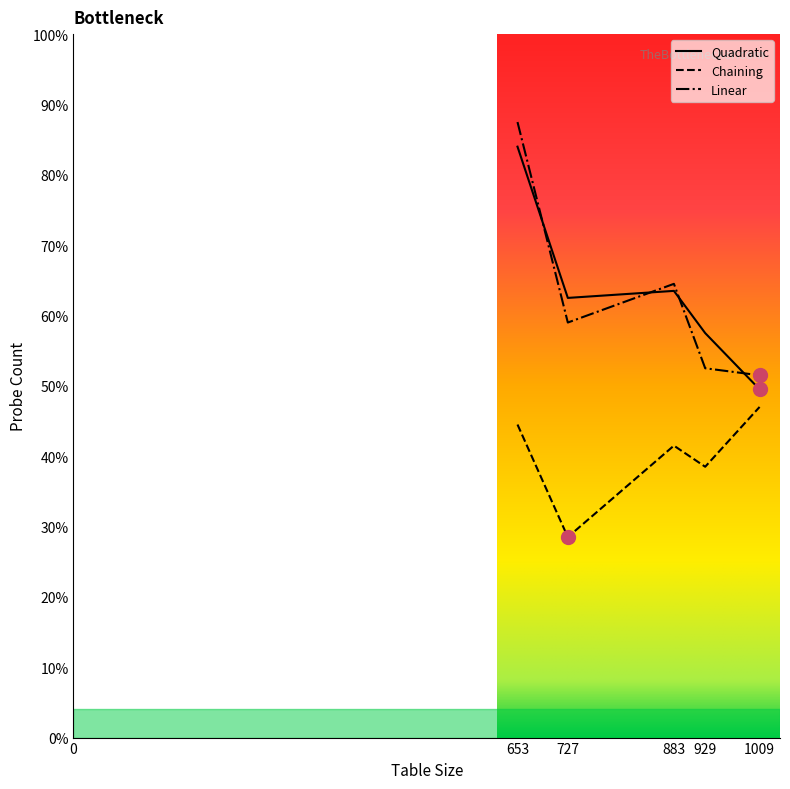

Reading left to right, what are all the values shown in this chart?

Quadratic: 653=168	727=125	883=127	929=115	1009=99
Chaining: 653=89	727=57	883=83	929=77	1009=94
Linear: 653=175	727=118	883=129	929=105	1009=103